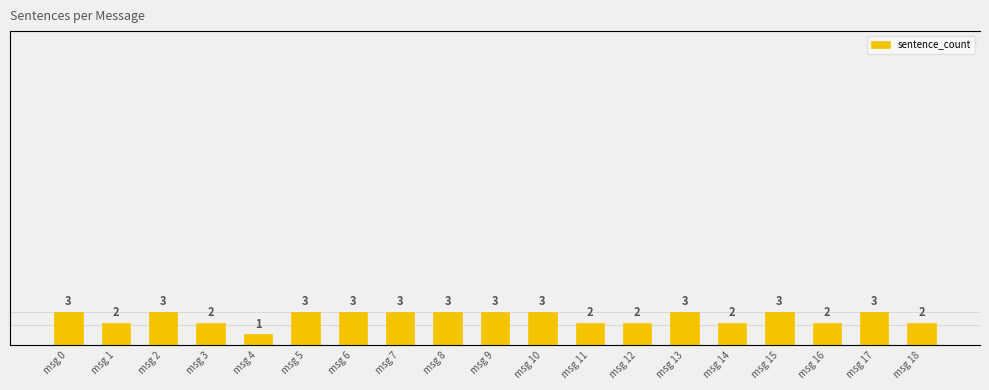

What is the average value?

3